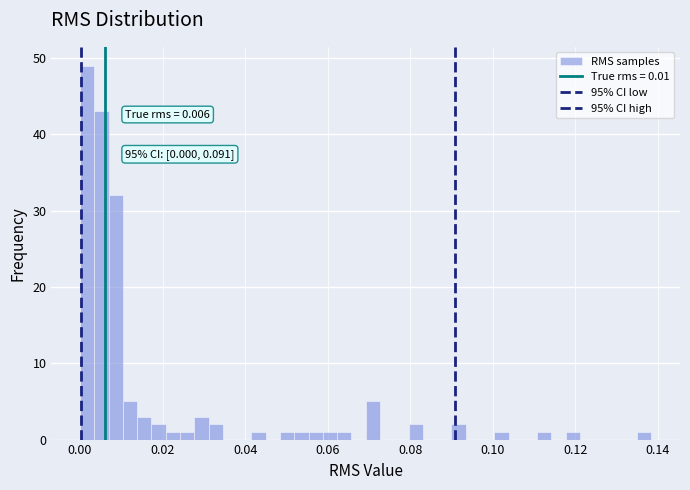

Read against the x-axis, roughly where is the centre of the tallest bar?

0.002